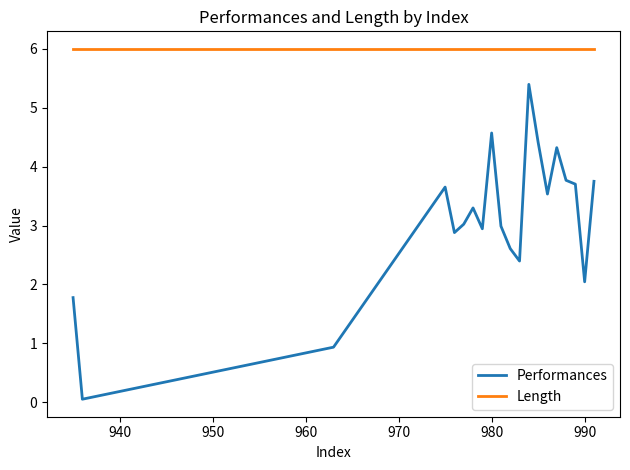

True or false: Length and Performances intersect in this chart.

False